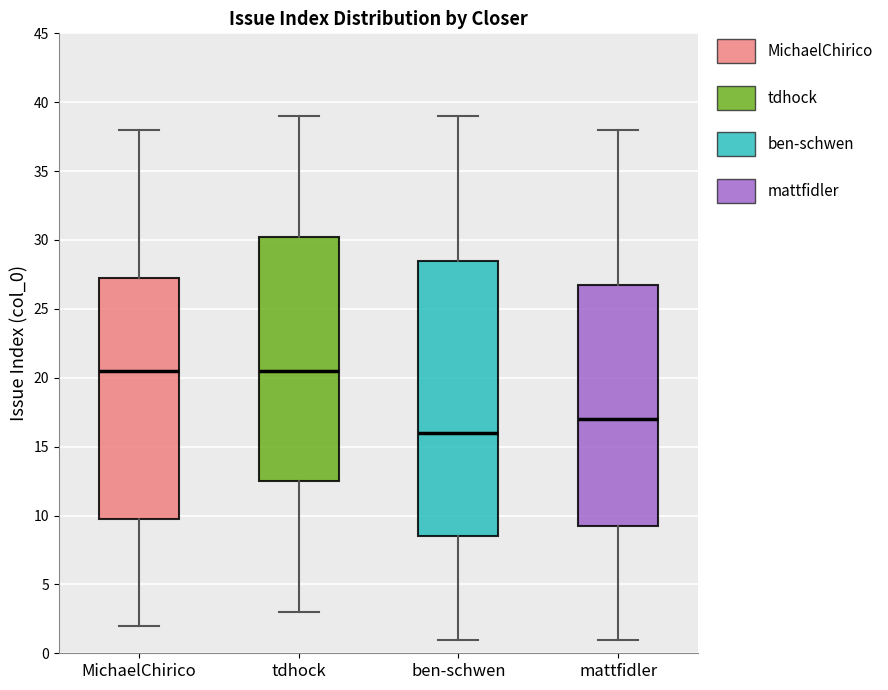

Reading left to right, transcribe this box plot: for each box, give where its median line is, the range the box spans, and where its two whiskers end, as read against the y-axis. The values are not printed on the chart, so give them approximately, as read against the axis.

MichaelChirico: median 20.5, box 10.0 to 27.5, whiskers 2.0 to 38.0
tdhock: median 20.5, box 12.5 to 30.5, whiskers 3.0 to 39.0
ben-schwen: median 16.0, box 8.5 to 28.5, whiskers 1.0 to 39.0
mattfidler: median 17.0, box 9.5 to 27.0, whiskers 1.0 to 38.0